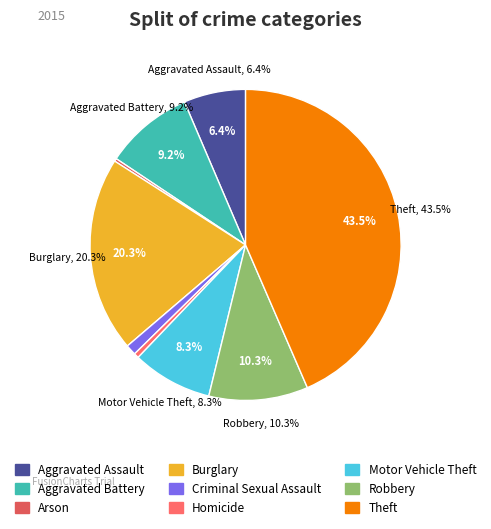

What is the largest slice in the pie chart?

Theft